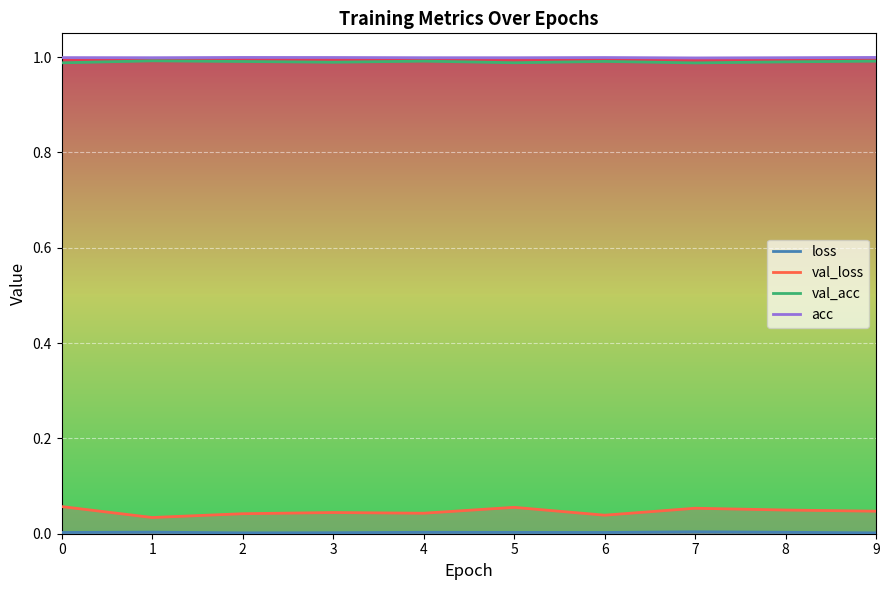

In val_loss, how many points are lower than both neighbors (excluding endpoints)?

3